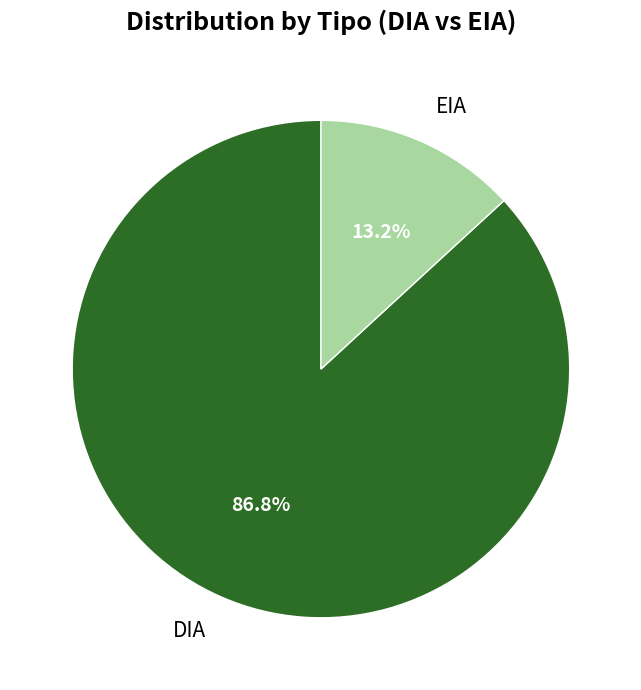

What portion of the pie excludes DIA?

13.2%